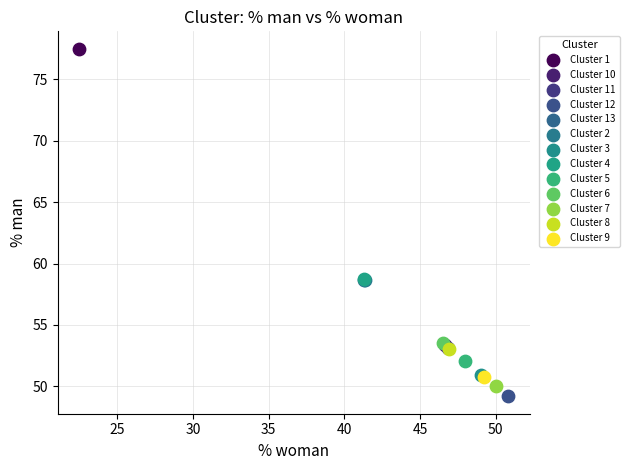

Which series contains the lowest Y value?

Cluster 12